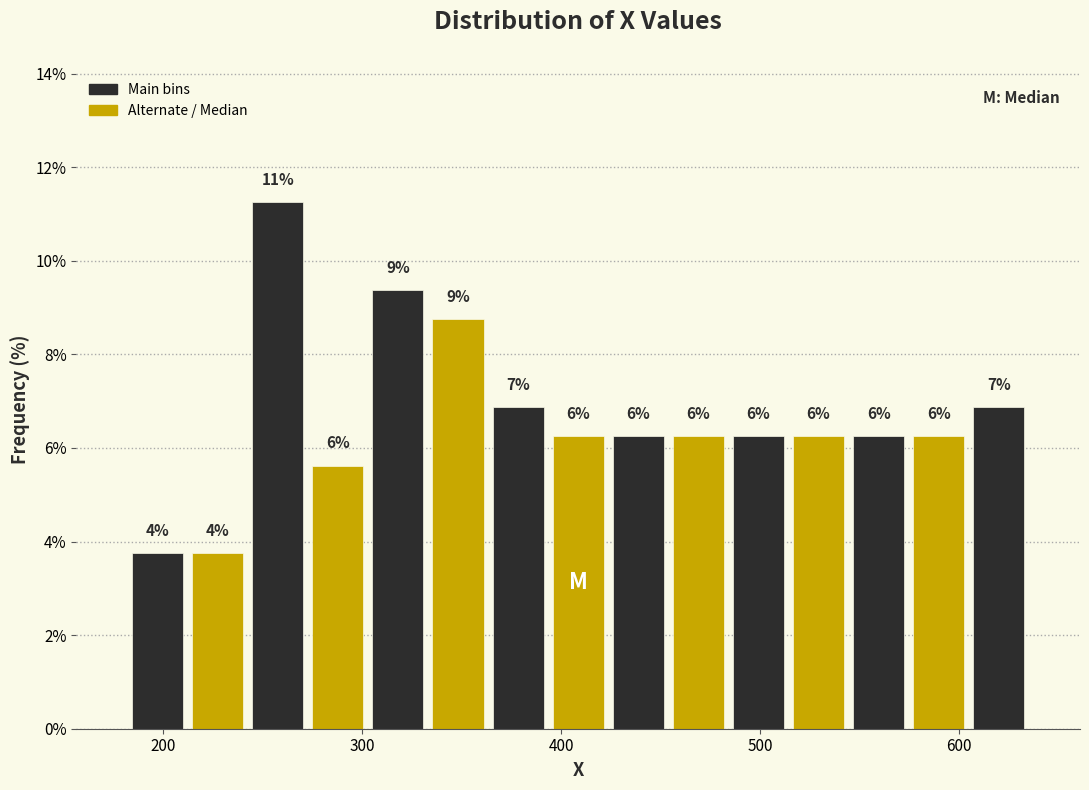

Read against the x-axis, roughly where is the centre of the tallest bar?

260